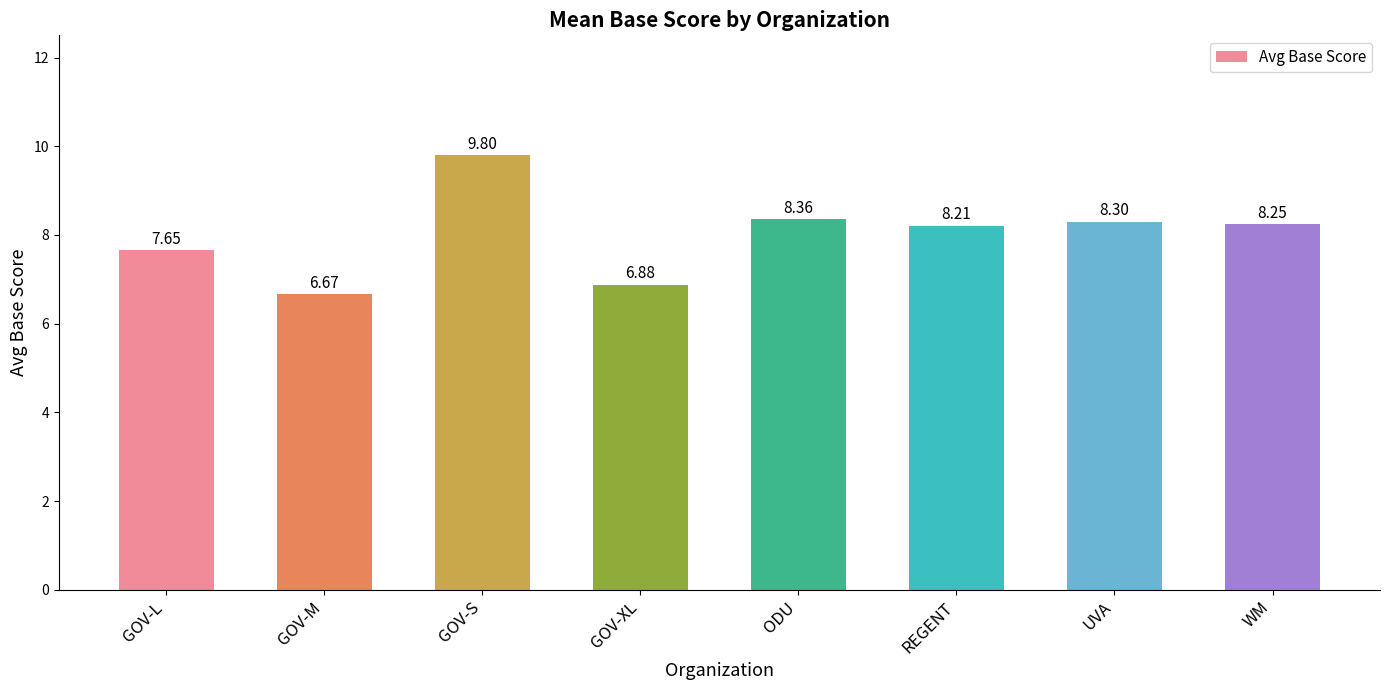

What is the average value?

8.0